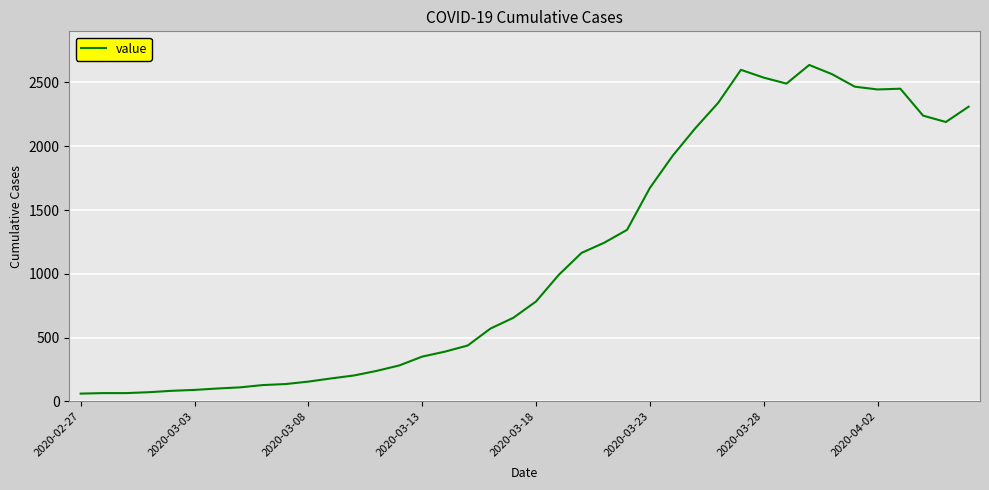

What is the greatest value displayed?

2637